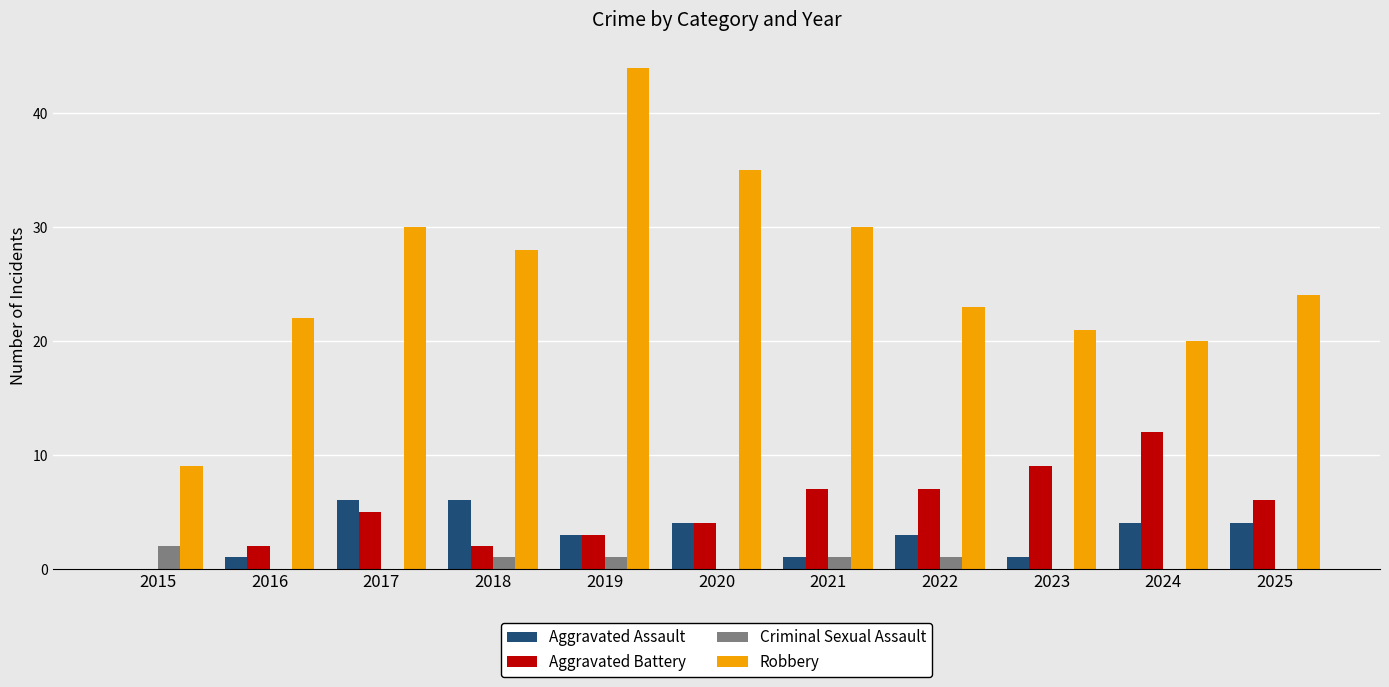

What is the maximum value for Robbery?

44